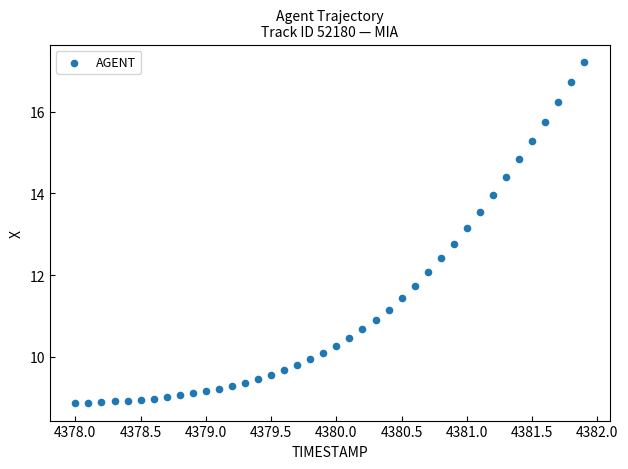

What is the range of X values (max minus min)?

3.9